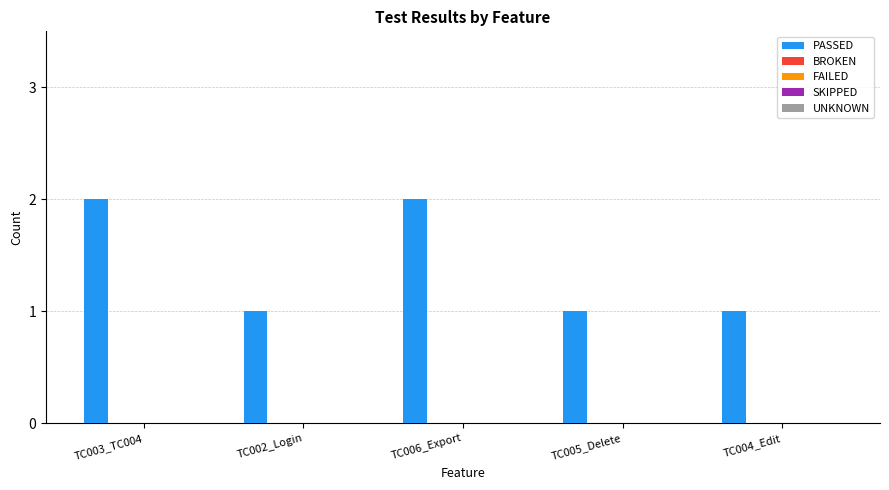

What is the sum of all values?

7